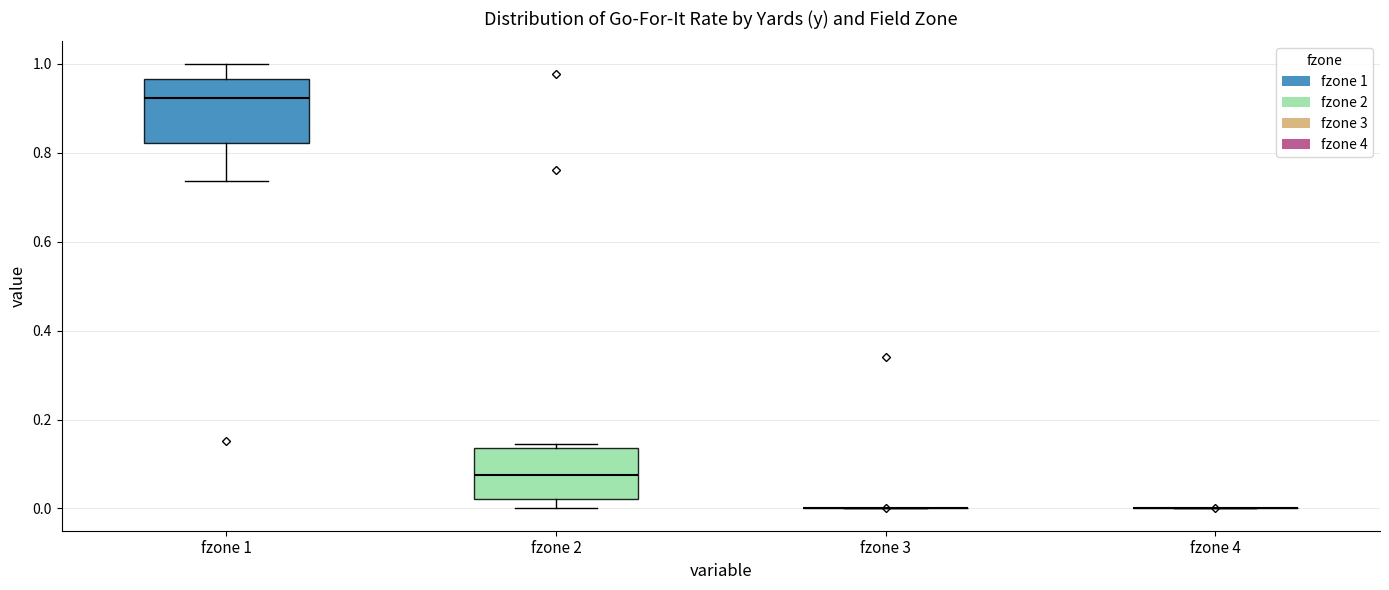

Where does the median line of the box for fzone 1 sit on the y-axis? The values are not printed on the chart, so give them approximately, as read against the axis.

0.92